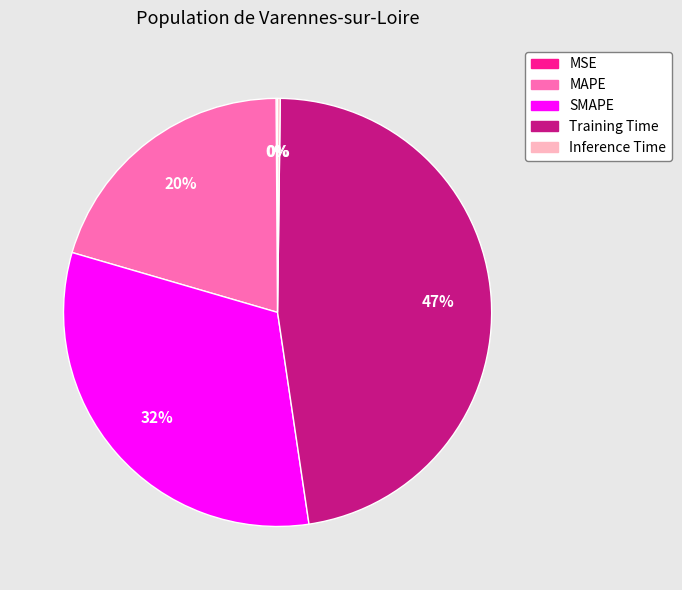

Is it true that Training Time is 35% of the pie?

False